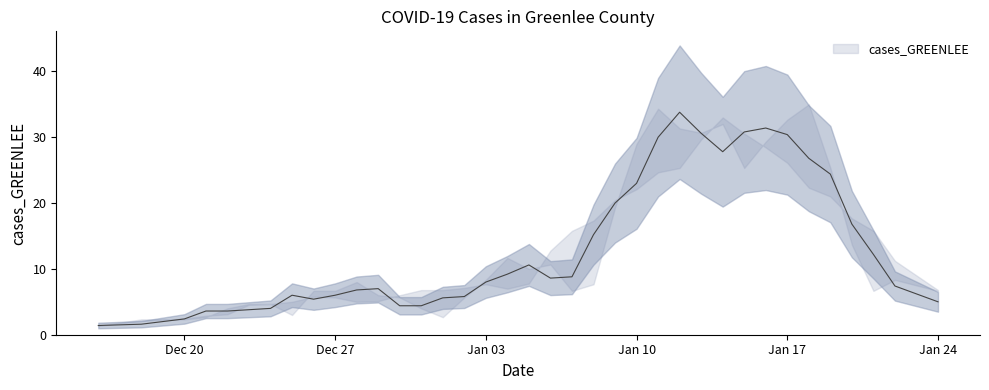

True or false: the data shows 66 at 2022-01-17.

False